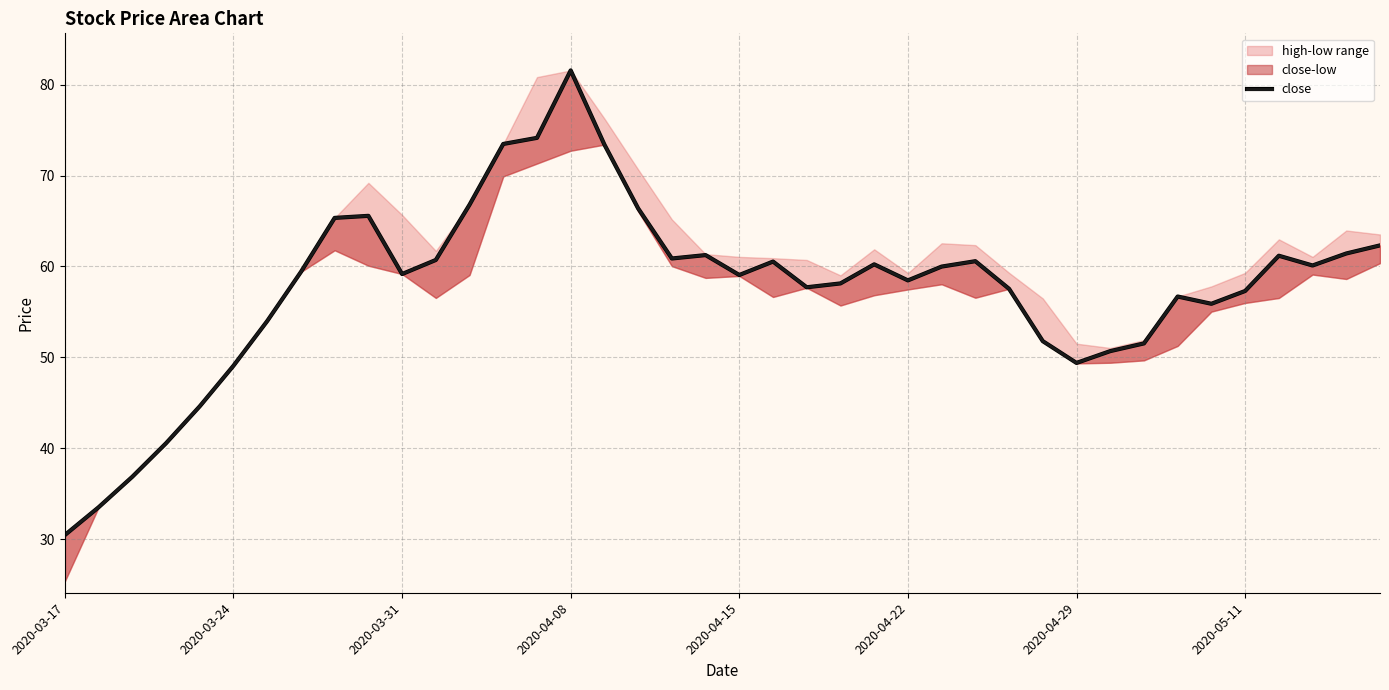

At which category does the data reach its first local peak?

9